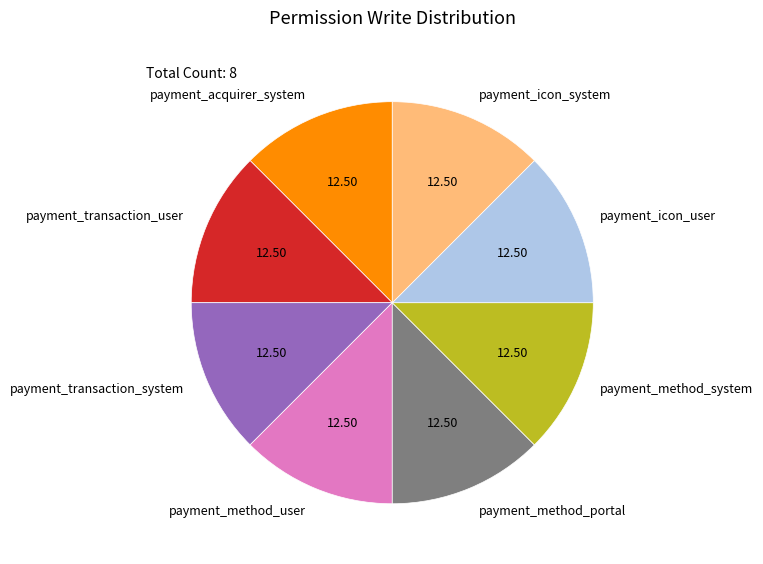

Combined, do payment_method_user and payment_method_system account for over 50%?

No